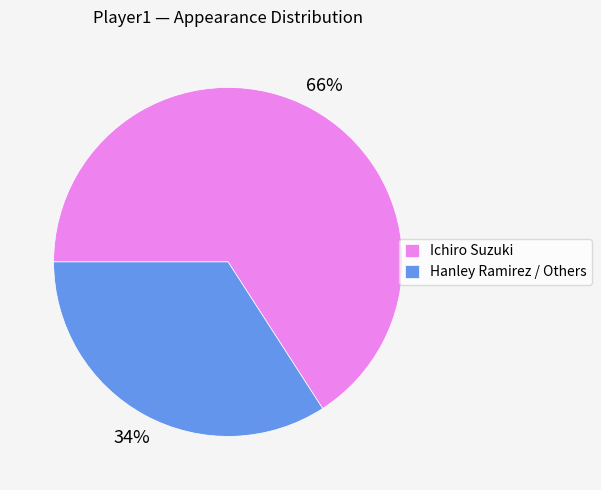

Which slice is the largest?

Ichiro Suzuki